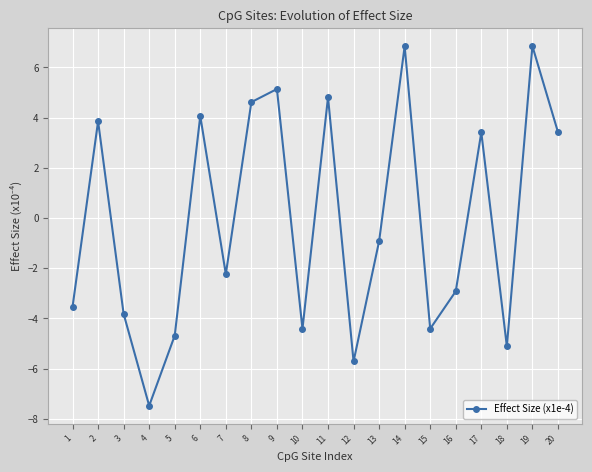

Where is the first local maximum?

2